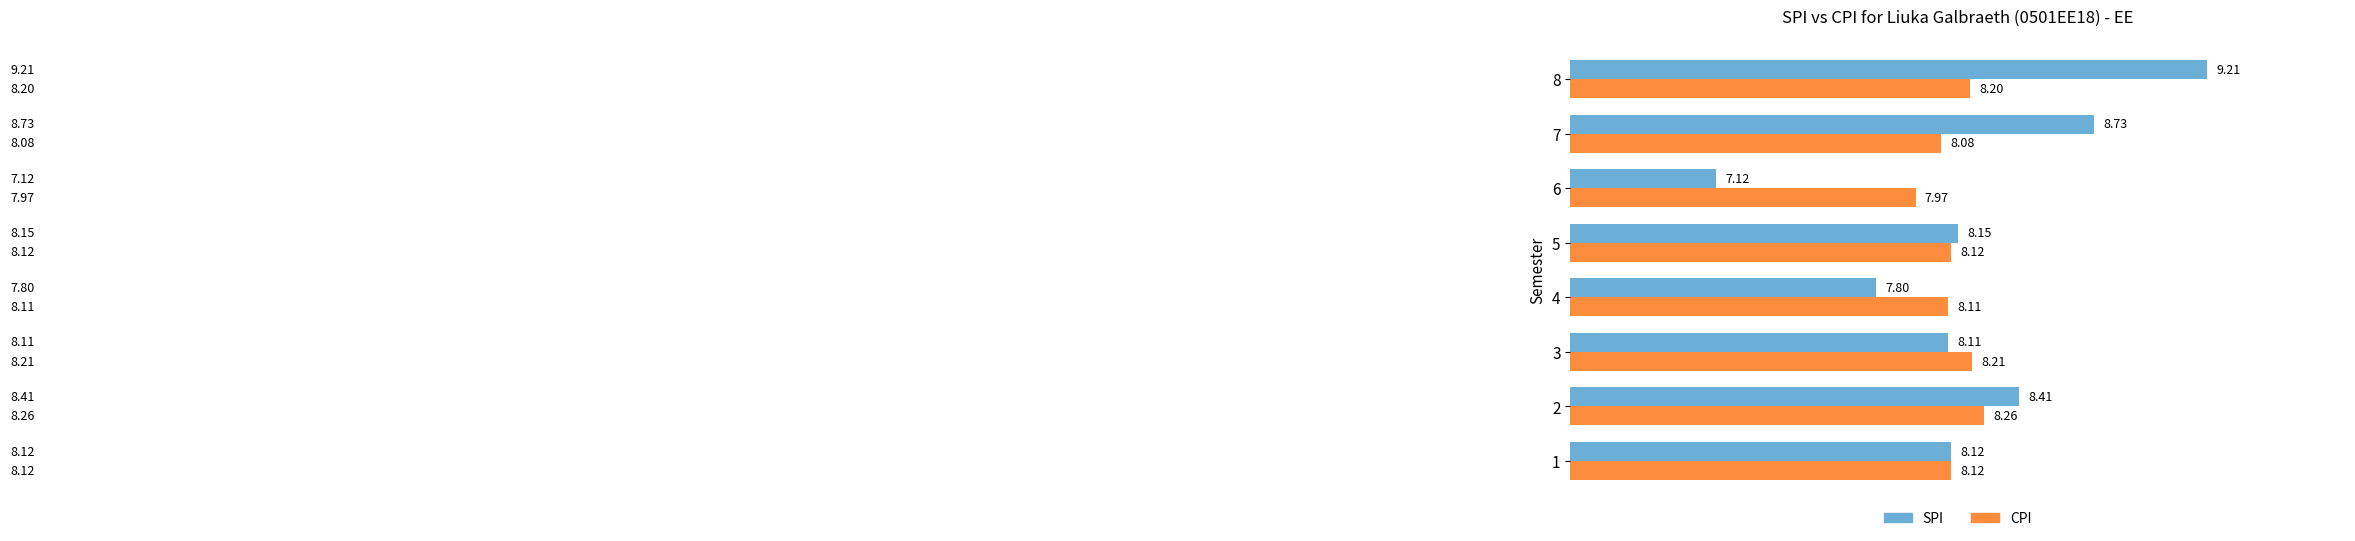

Which series has the widest spread of values?

SPI